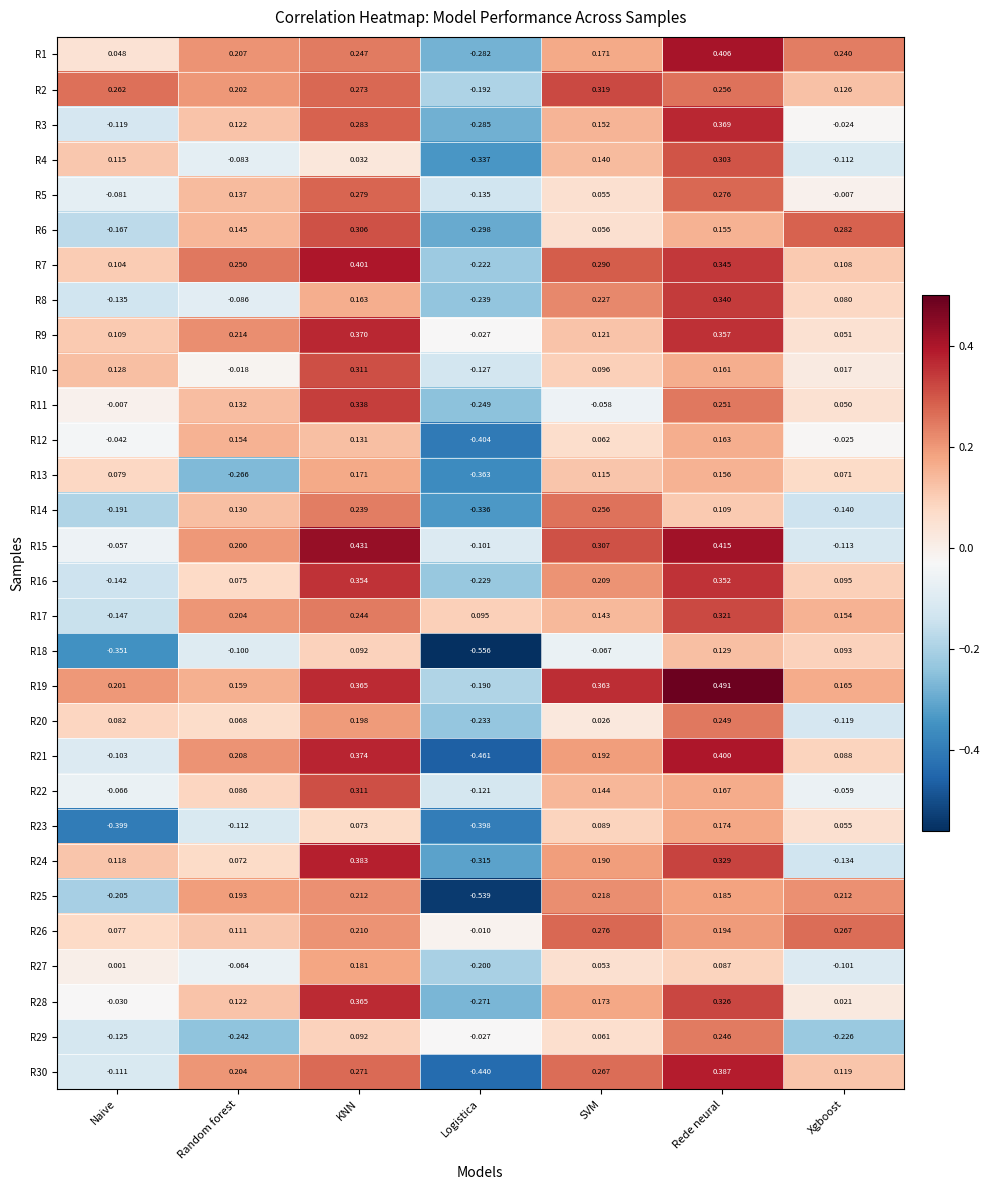

Which series changed the most between Rede neural and Xgboost?

R15